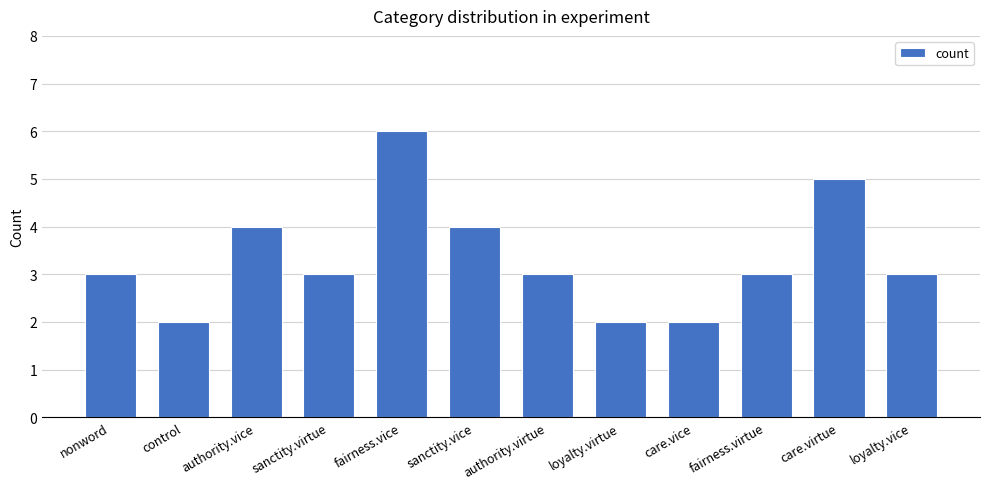

Reading left to right, extract all data points from this chart.

3	2	4	3	6	4	3	2	2	3	5	3